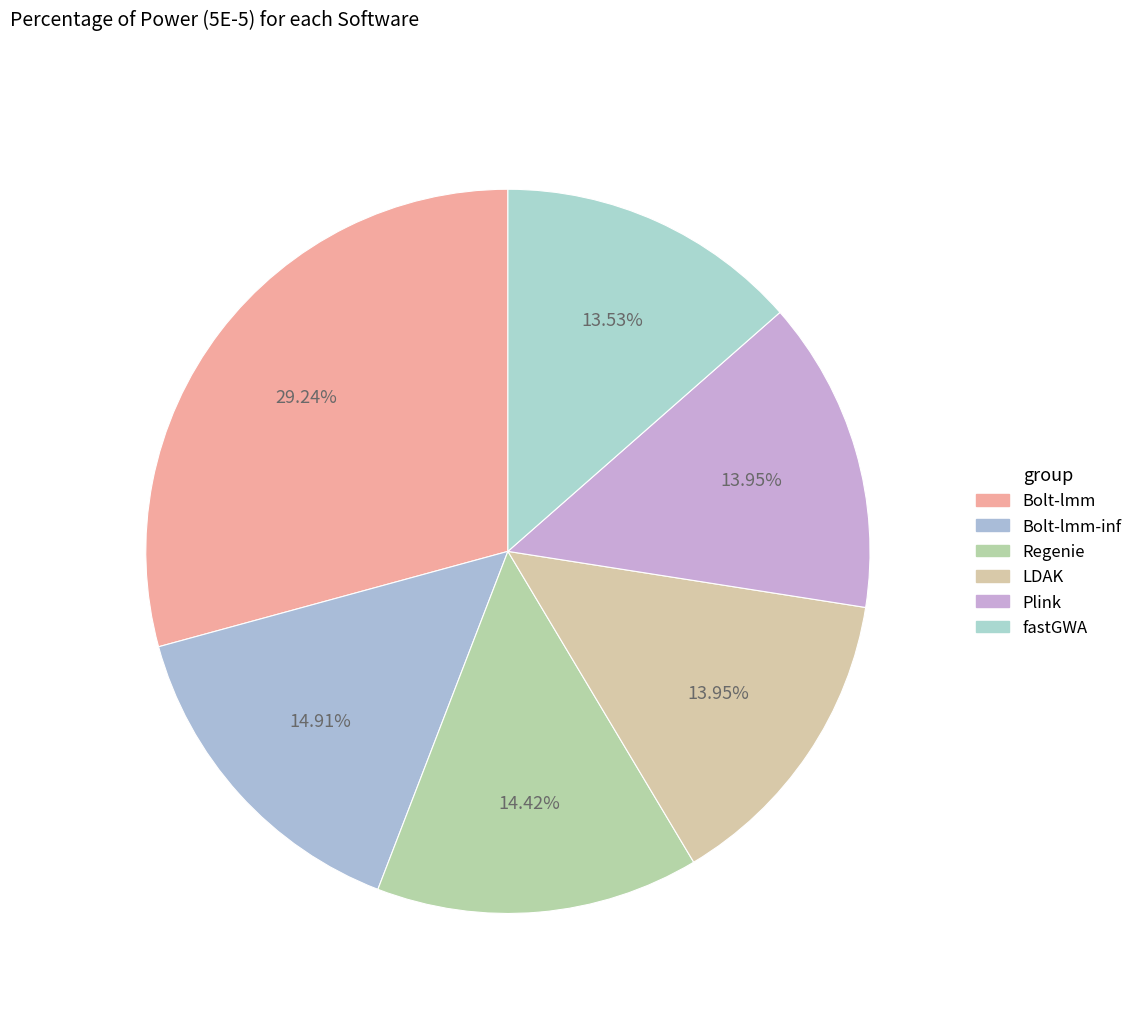

Which category has the smallest portion of the pie?

fastGWA